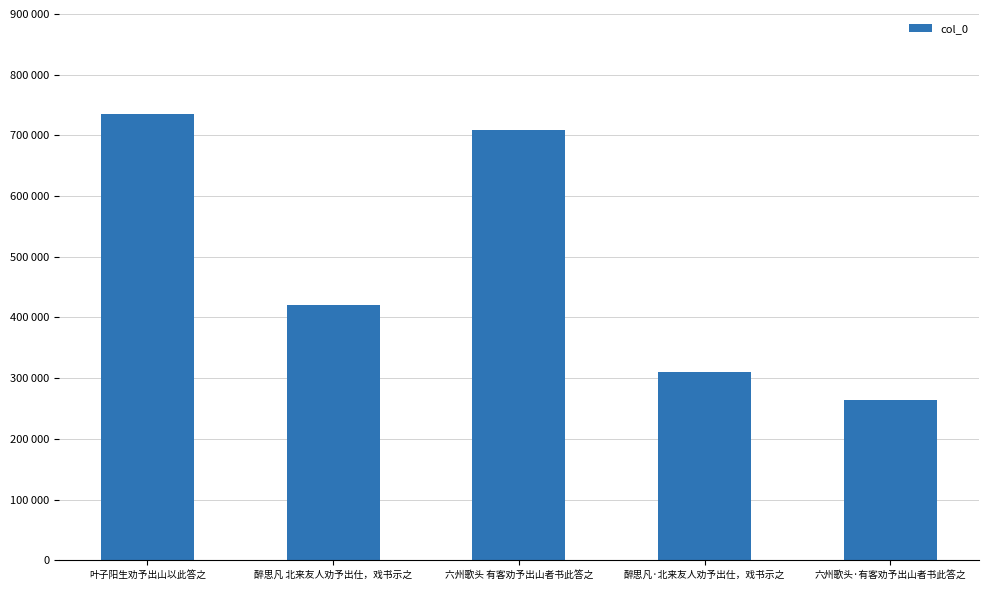

Does the chart contain any negative values?

No